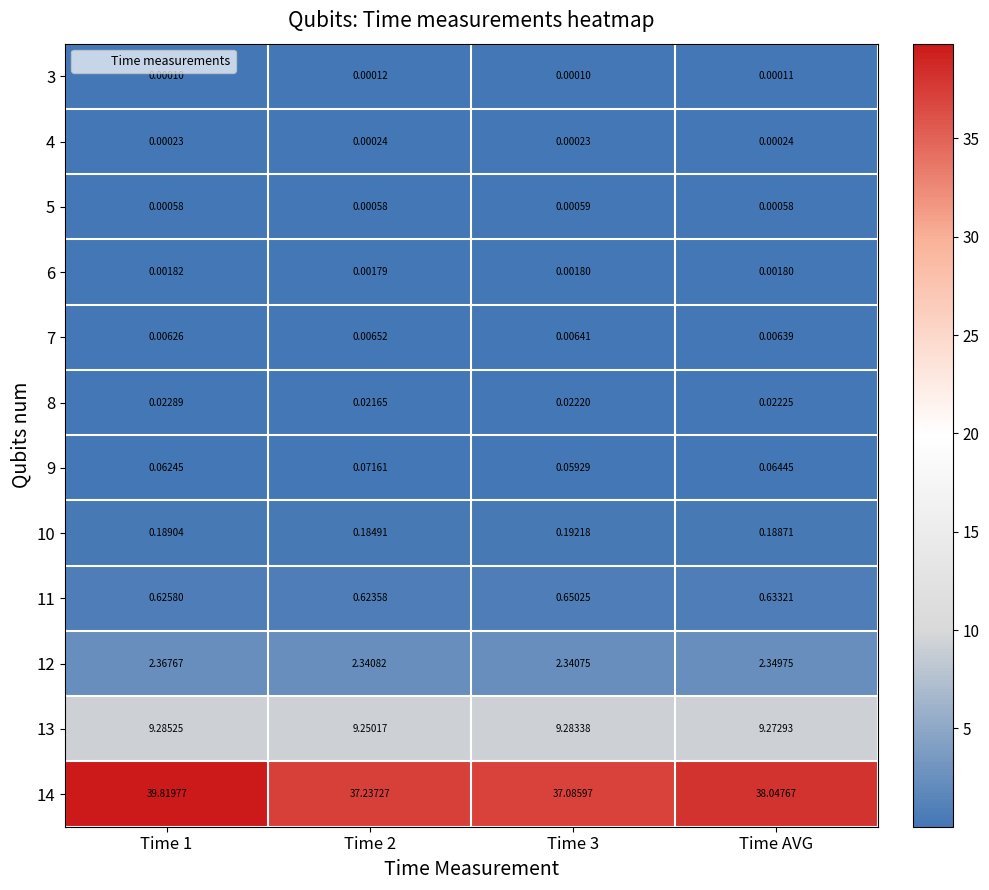

Which series has the largest total across all categories?

14